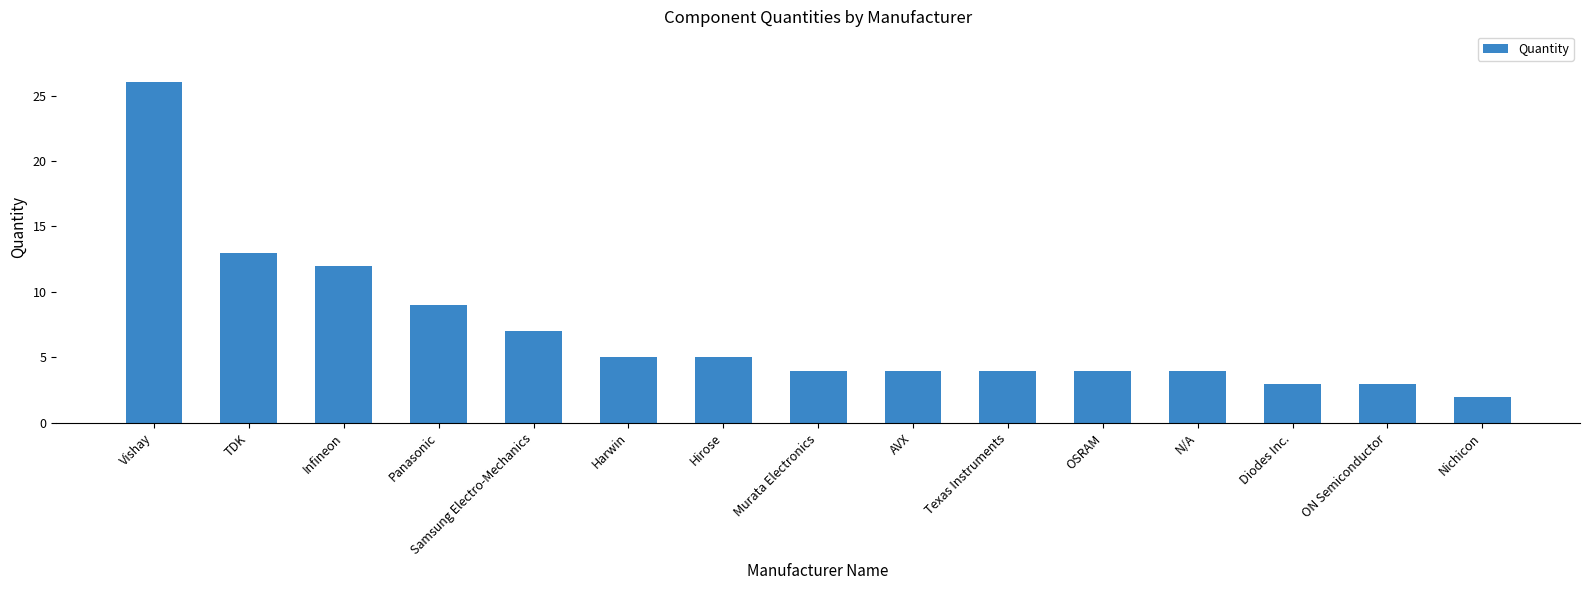

What is the value of the 1st bar from the left?

26